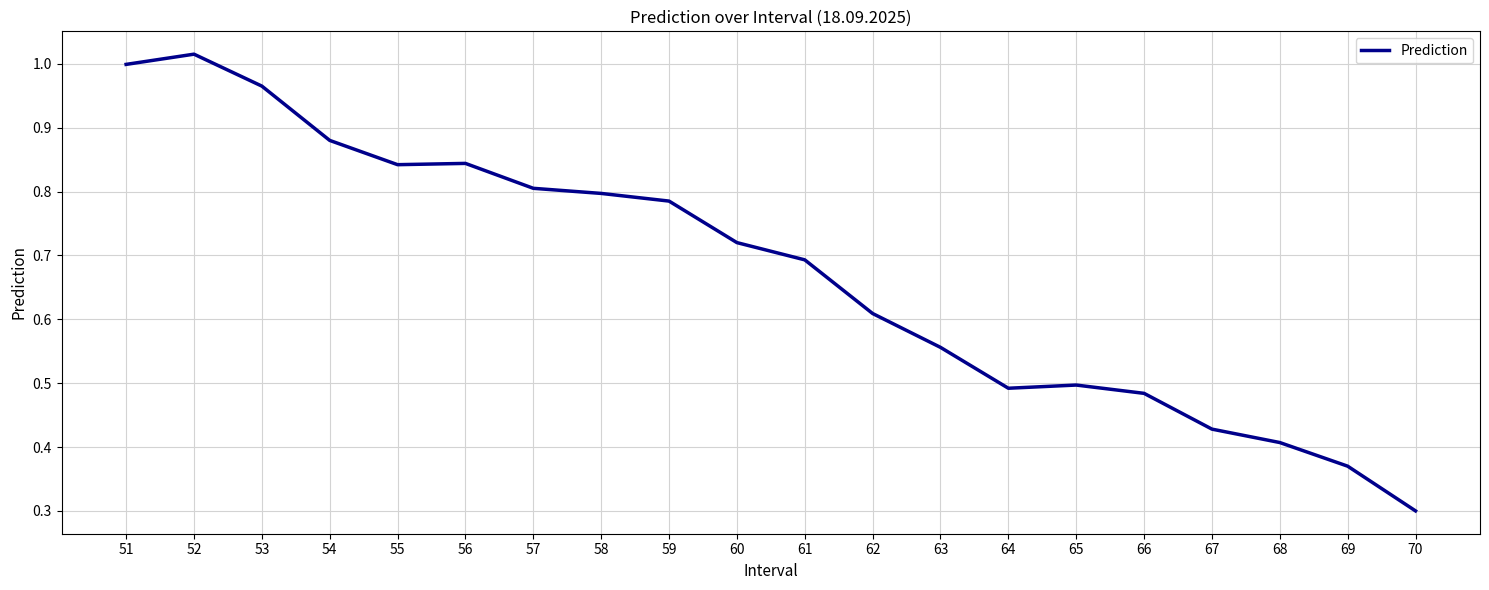

Does the chart display data point markers on the line(s)?

No